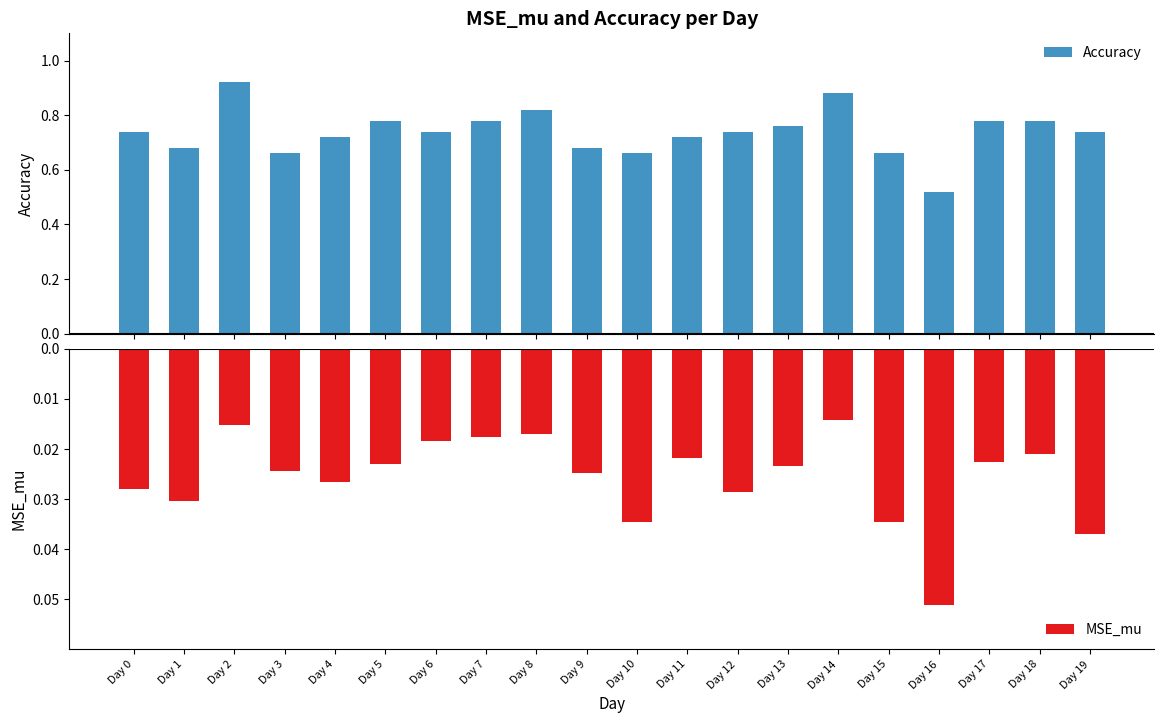

The value of Accuracy at Day 8 is 0.2. True or false?

False